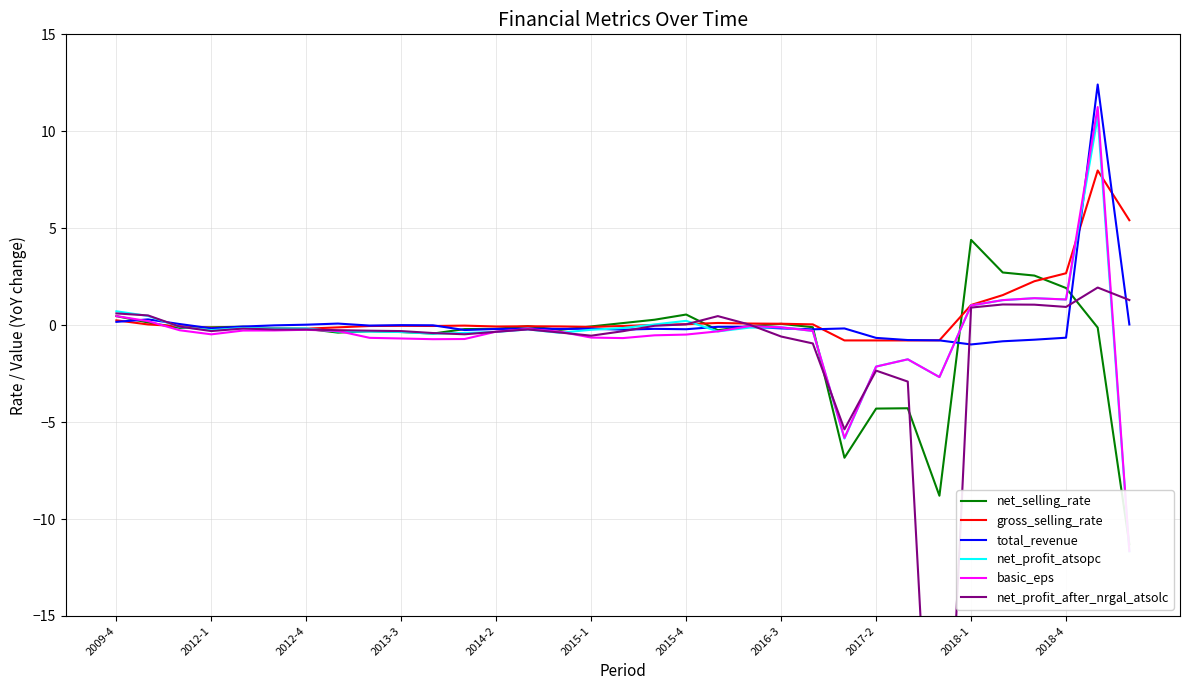

What is the minimum value for total_revenue?

-1.0